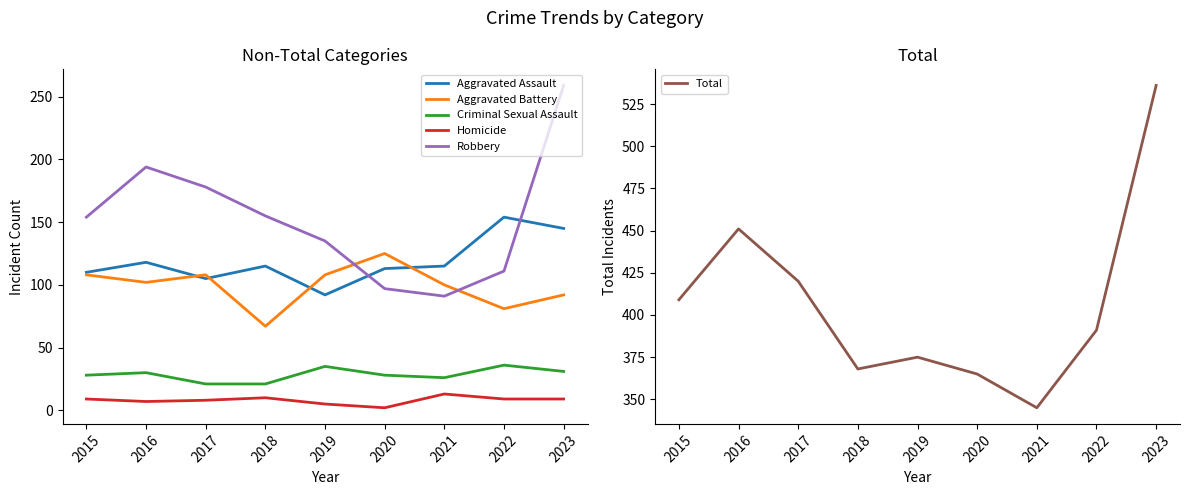

Is it true that Criminal Sexual Assault equals 28 at 2020?

True